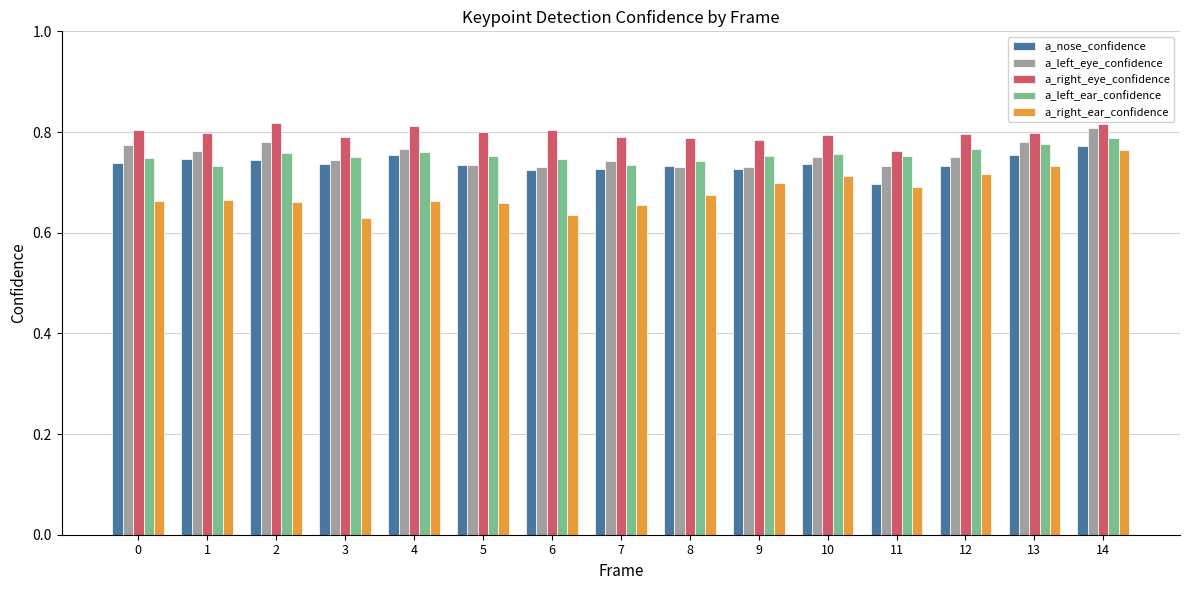

How many bars are there in each group?

5